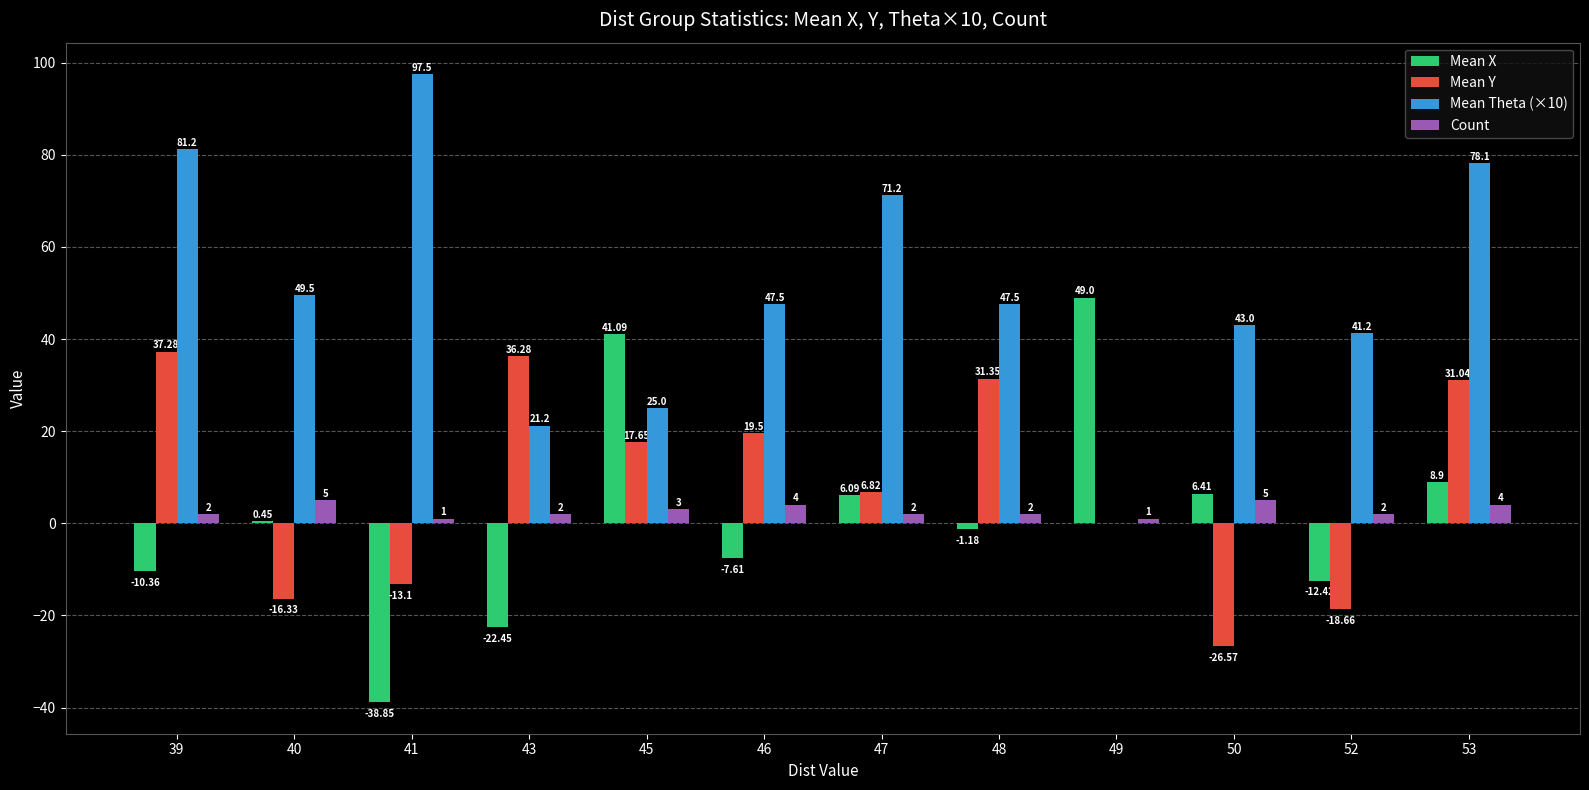

Between 39 and 40, which series saw the biggest shift?

Mean Y